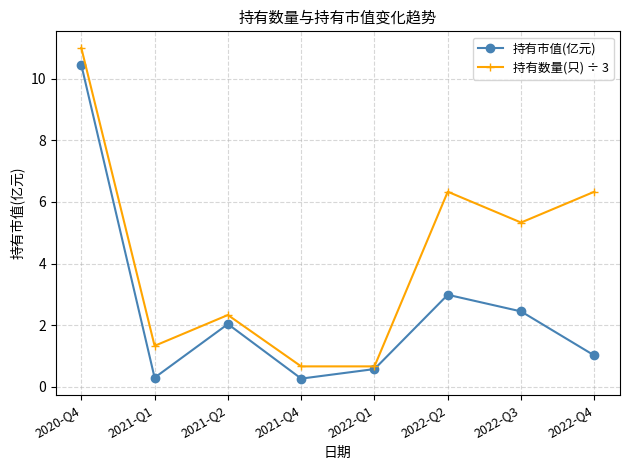

What position from the left is 2022-Q1?

5